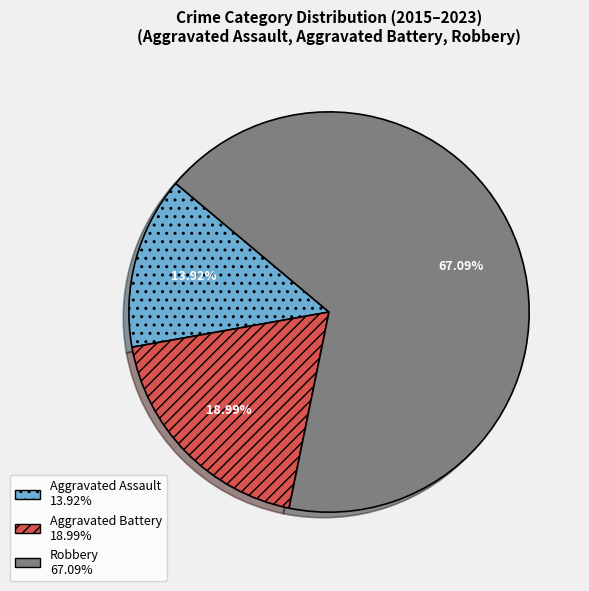

To the nearest percent, what is the difference between the largest and smallest slice percentages?

53%